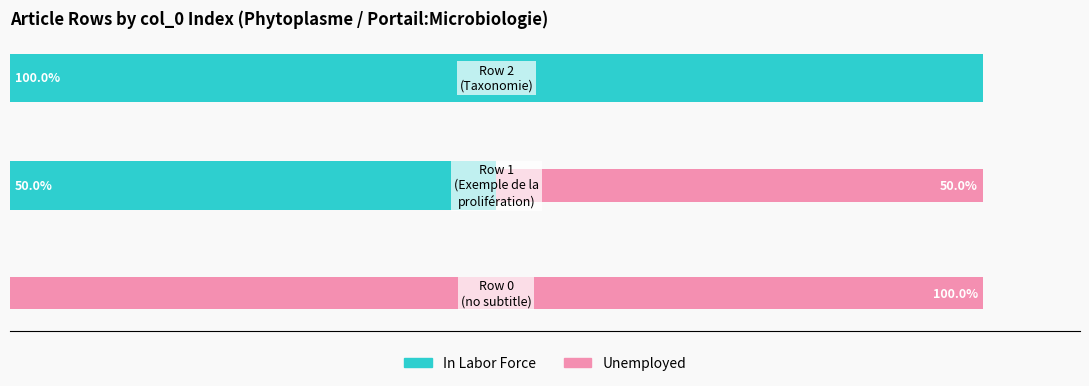

How many values in the In Labor Force series are below 50?

1